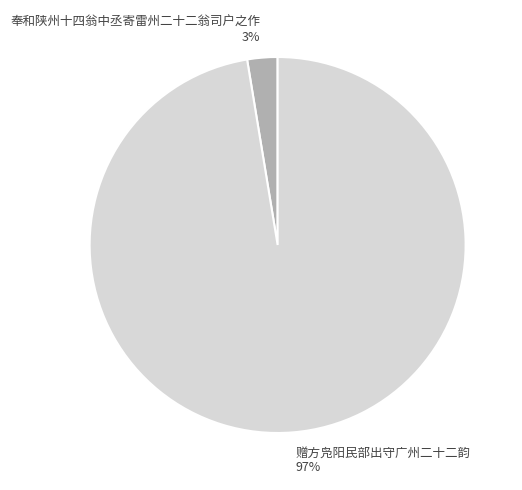

To the nearest percent, what is the combined percentage of 奉和陕州十四翁中丞寄雷州二十二翁司户之作 and 赠方凫阳民部出守广州二十二韵?

100%